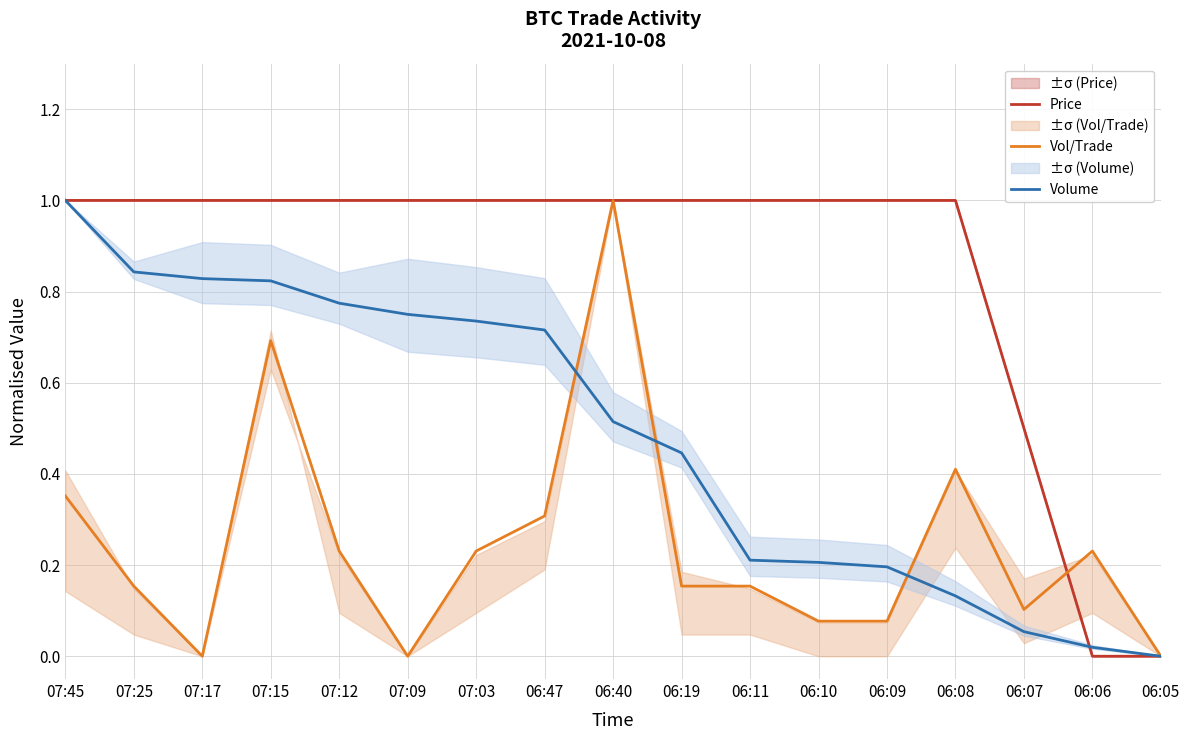

Reading left to right, extract all data points from this chart.

Price: 1.0	1.0	1.0	1.0	1.0	1.0	1.0	1.0	1.0	1.0	1.0	1.0	1.0	1.0	0.5	0.0	0.0
Vol/Trade: 0.4	0.2	0.0	0.7	0.2	0.0	0.2	0.3	1.0	0.2	0.2	0.1	0.1	0.4	0.1	0.2	0.0
Volume: 1.0	0.8	0.8	0.8	0.8	0.7	0.7	0.7	0.5	0.4	0.2	0.2	0.2	0.1	0.1	0.0	0.0